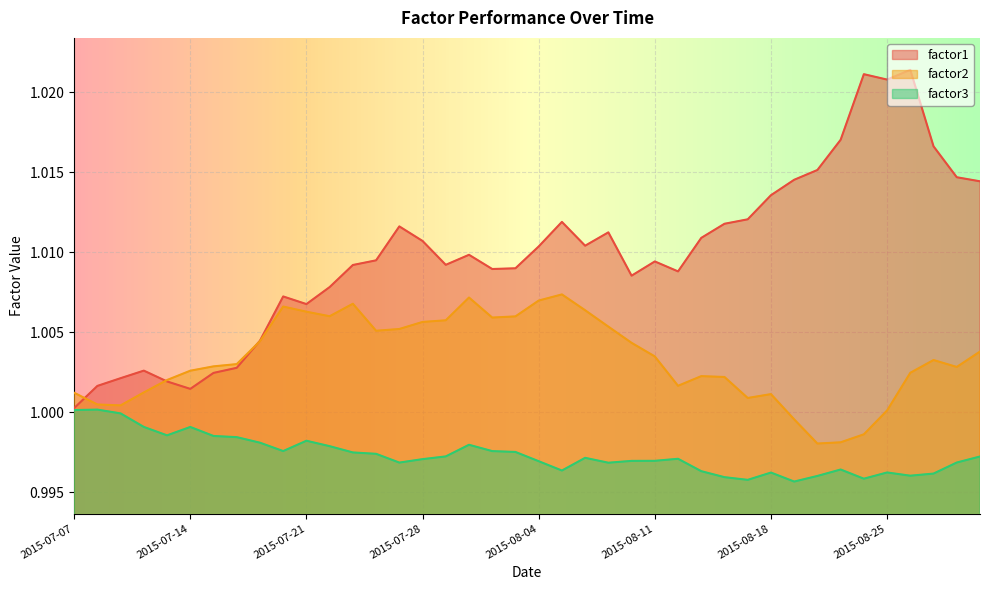

True or false: factor3 and factor2 intersect in this chart.

False